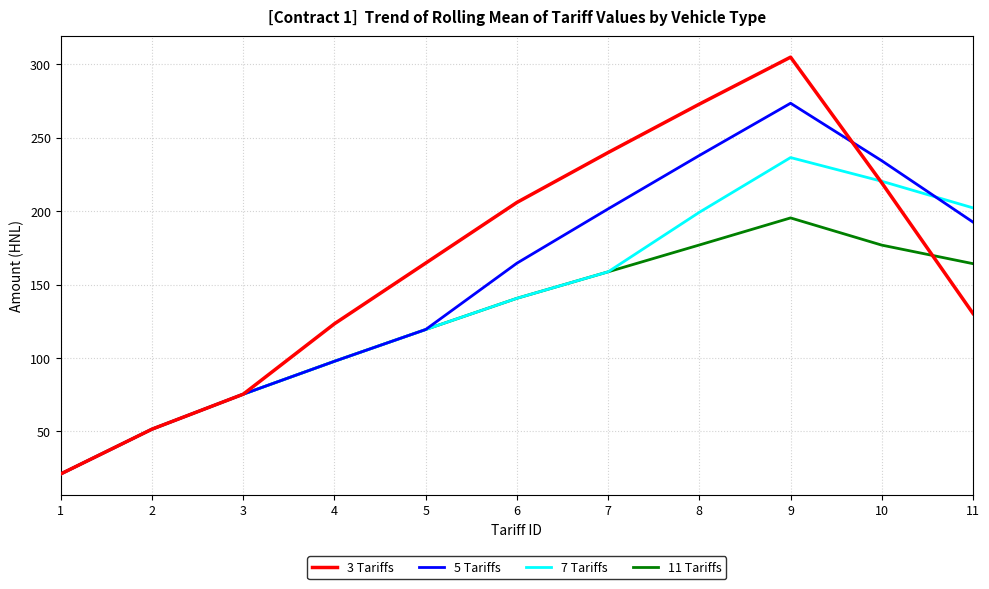

What is the sum of all 11 Tariffs values?

1378.0